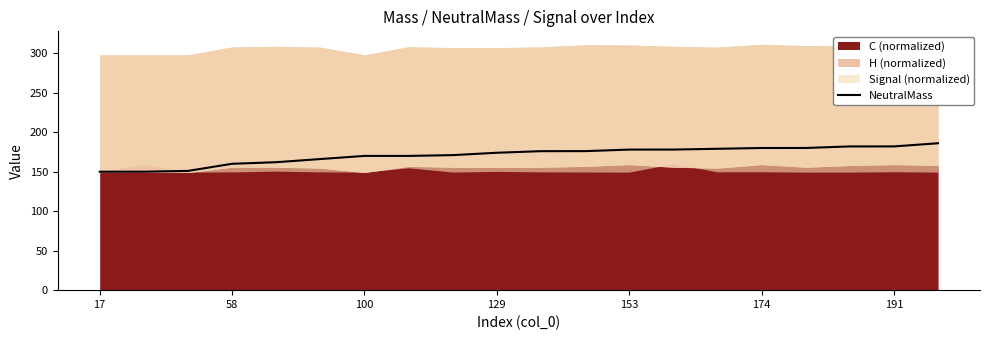

What is the maximum value for NeutralMass?

186.1